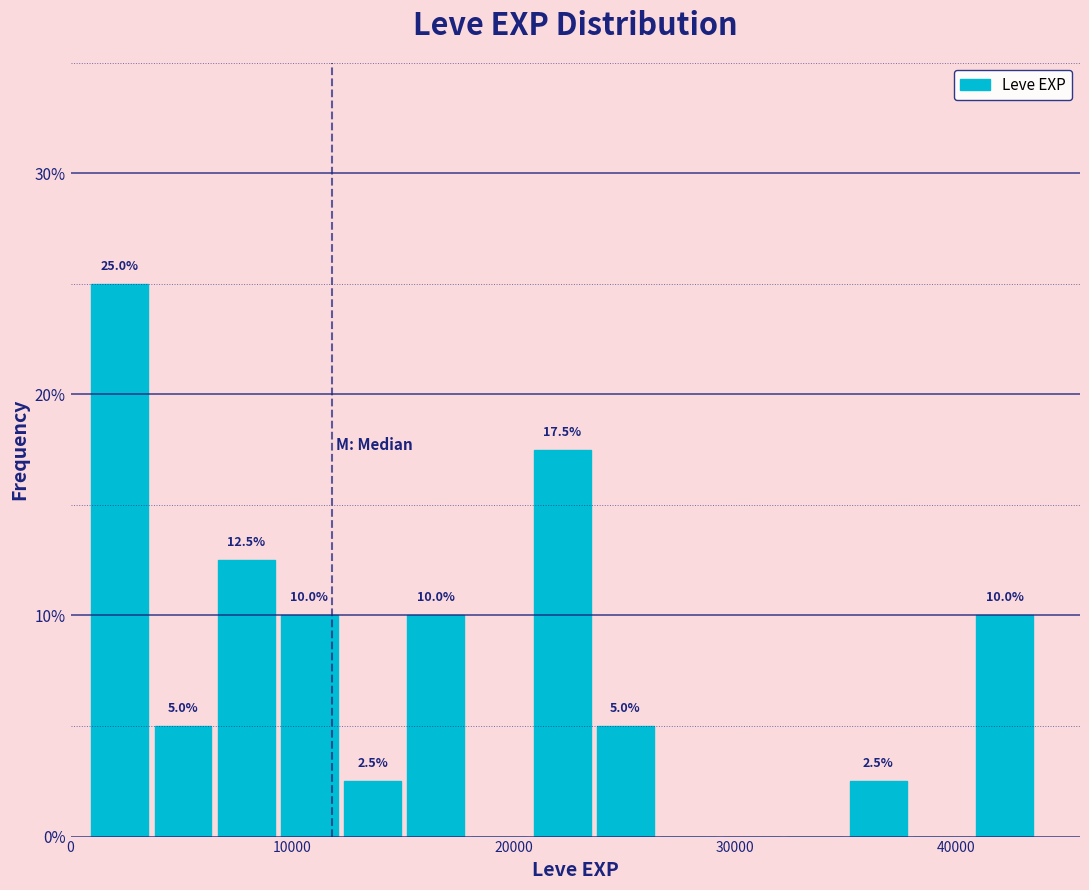

Around what value on the x-axis is the tallest bar? Give the approximate position of its centre, as read against the axis.

2000